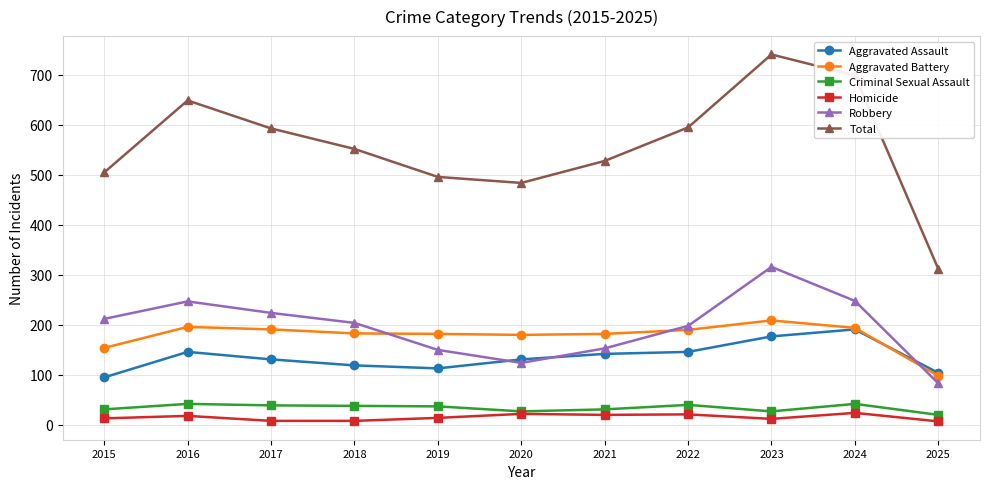

At how many categories does at least one series exceed 258?

11